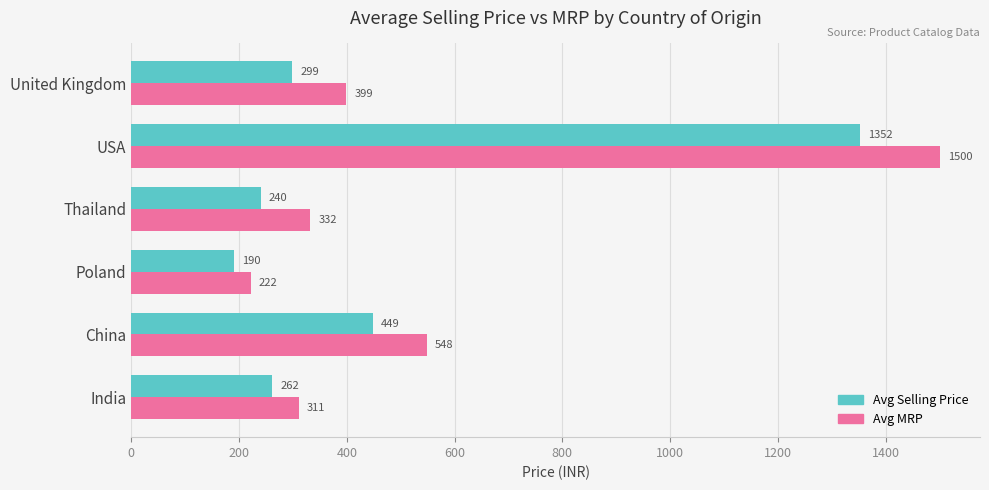

What is the maximum value for Avg Selling Price?

1352